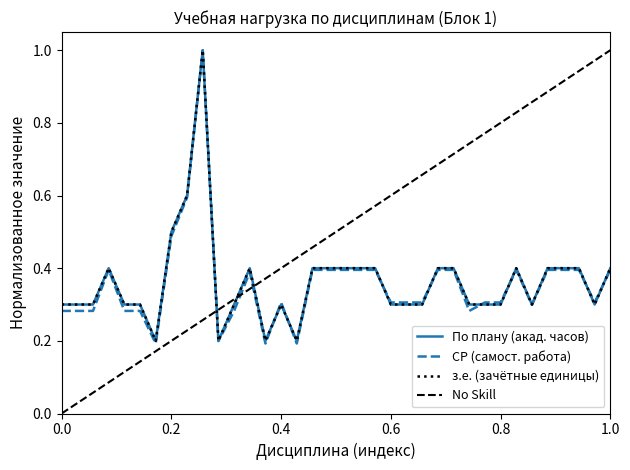

Which series has the largest range (max minus min)?

СР (самост. работа)